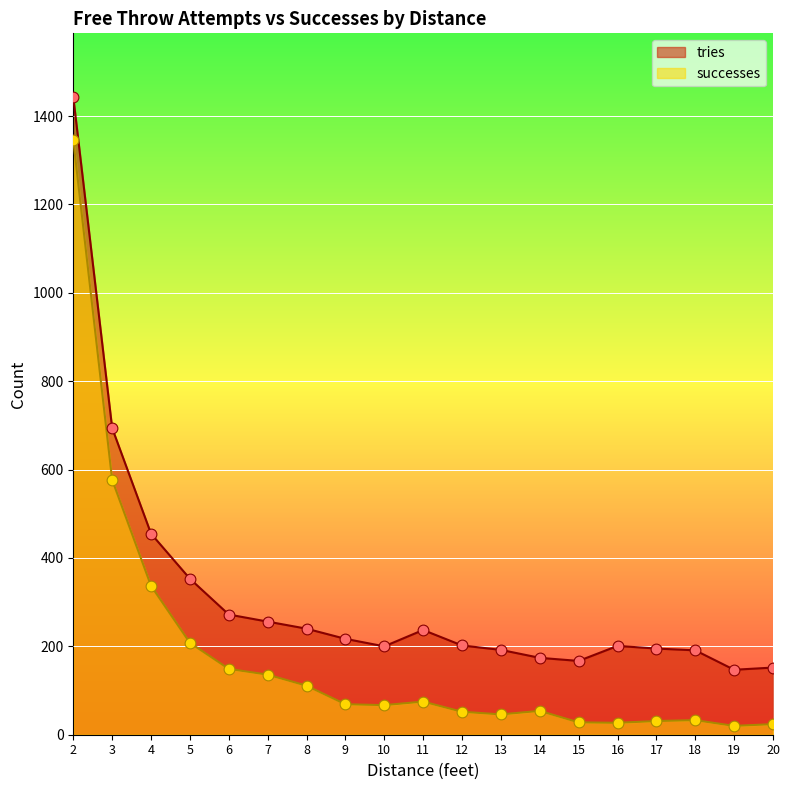

Which series has the widest spread of Y values?

successes